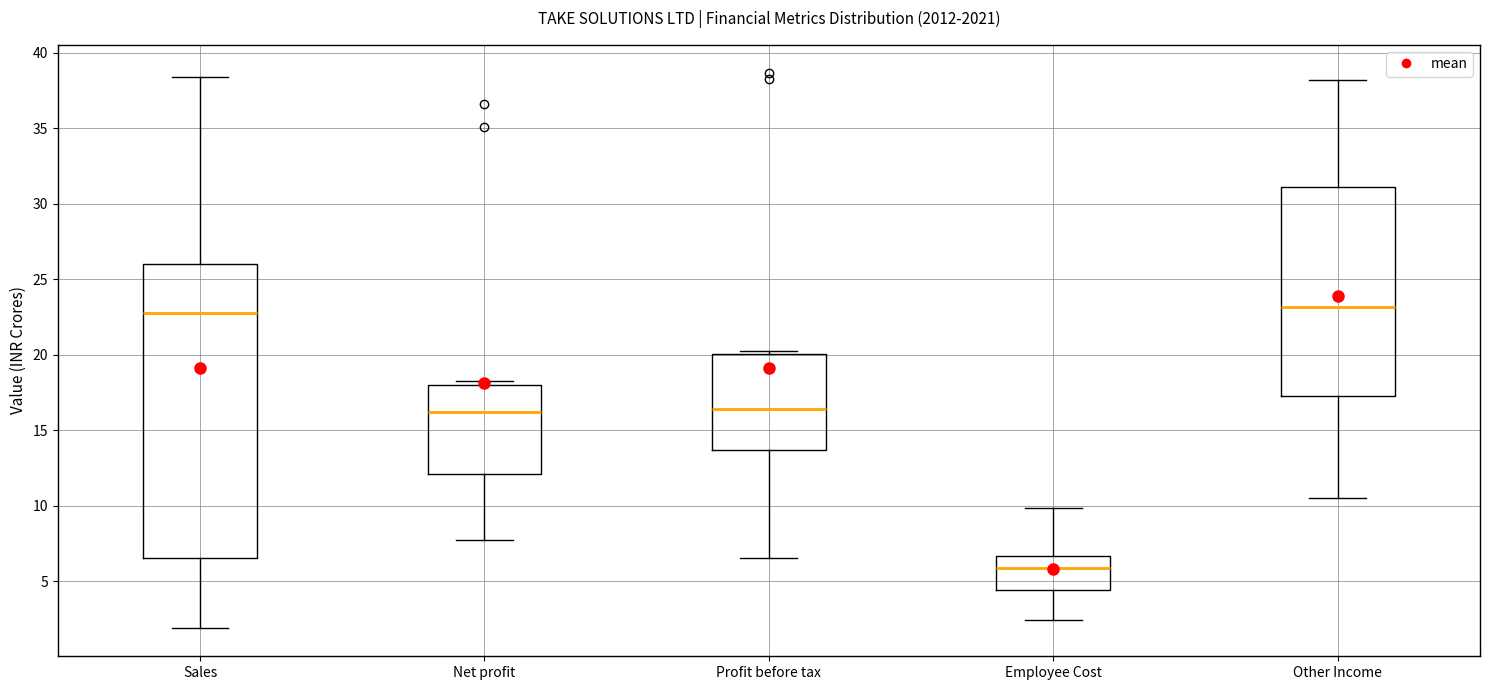

Comparing the boxes themselves (not the whiskers), which one is the tallest?

Sales